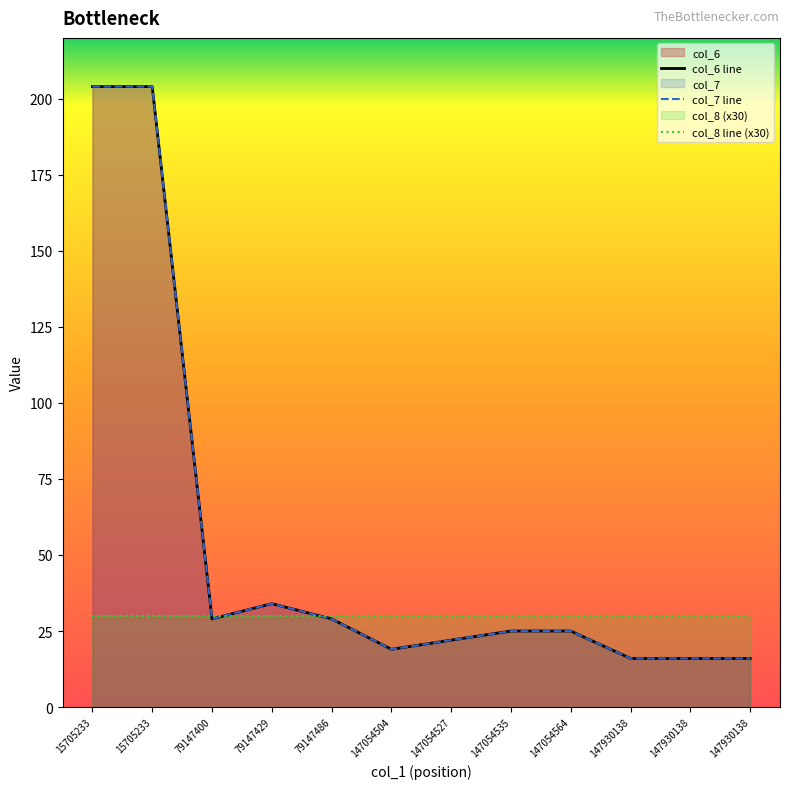

How many lines are shown in the chart?

3